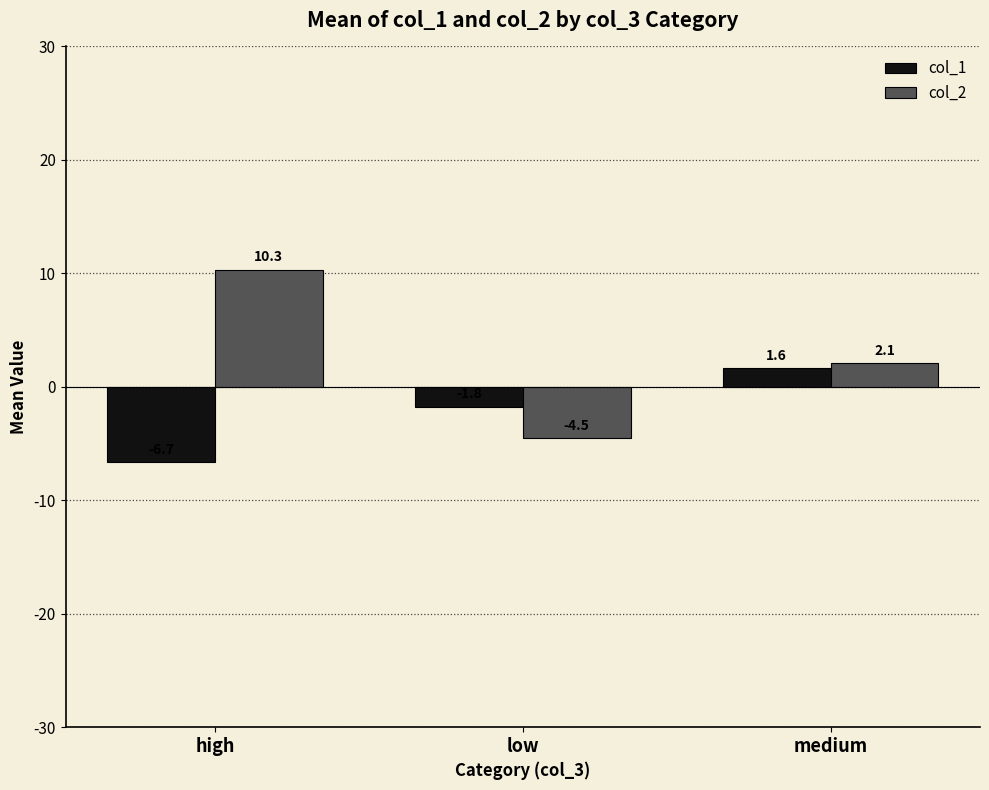

What position from the left is high?

1